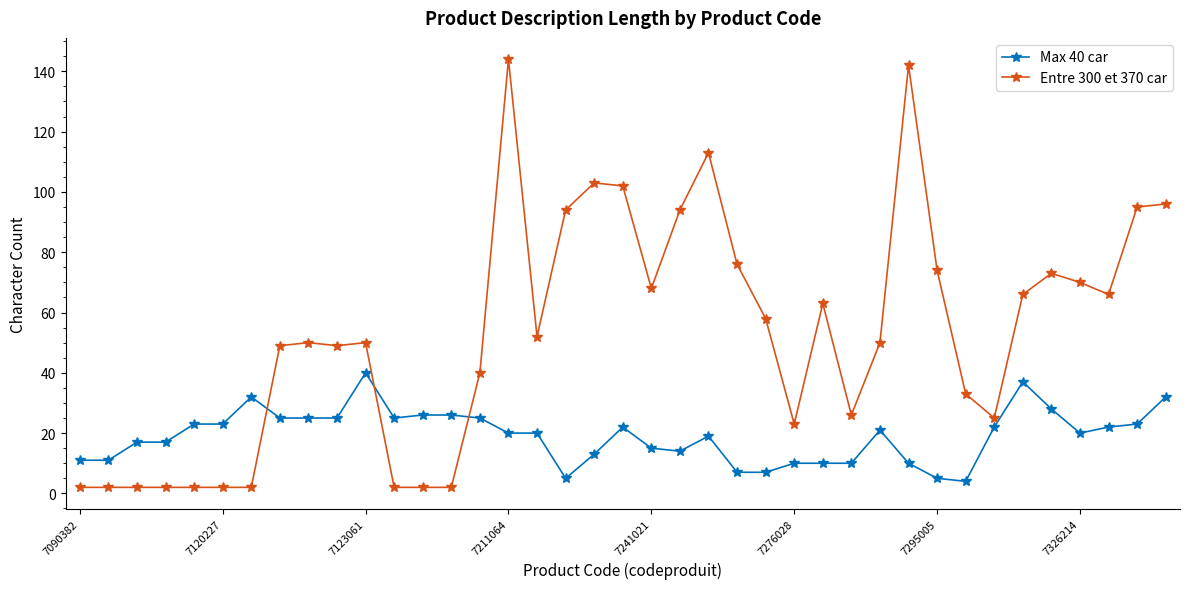

True or false: Entre 300 et 370 car has more than 1 interior local peaks.

True